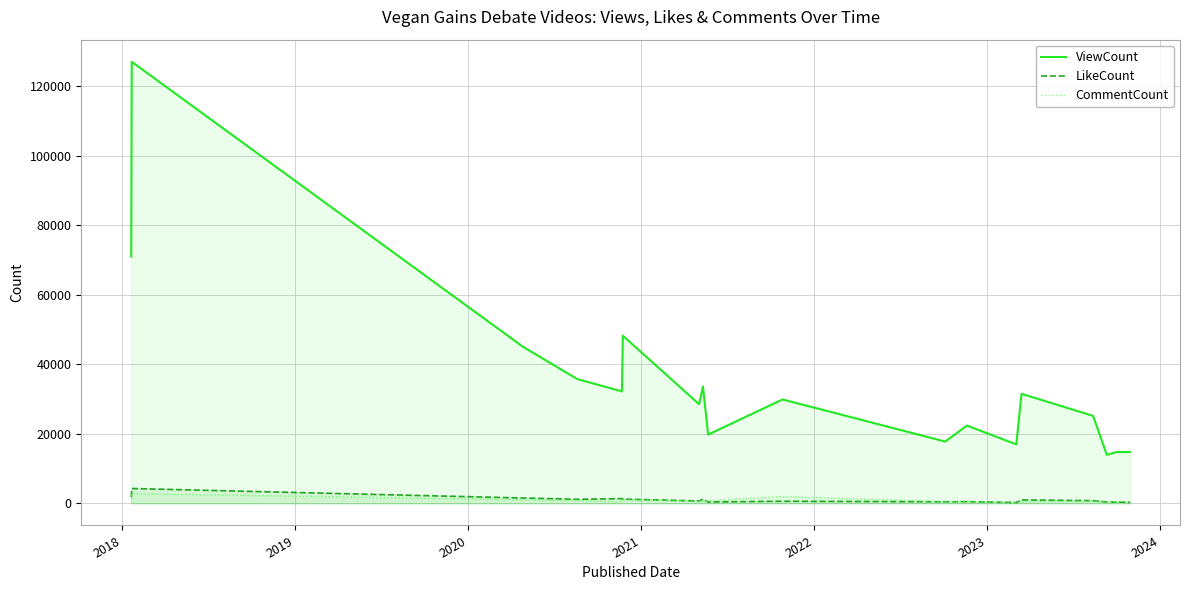

Which series has the widest spread of values?

ViewCount